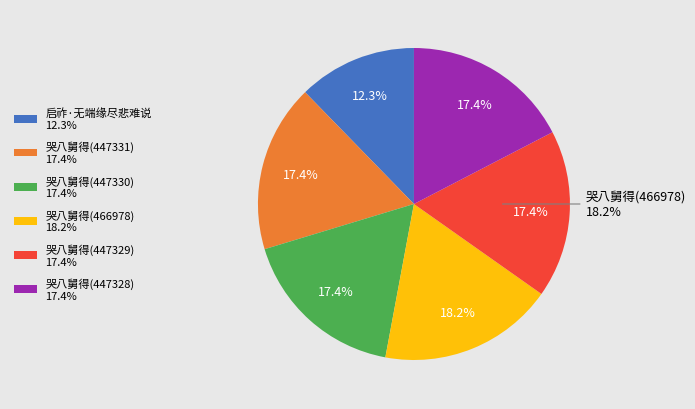

Which category has the smallest portion of the pie?

启祚·无端缘尽悲难说